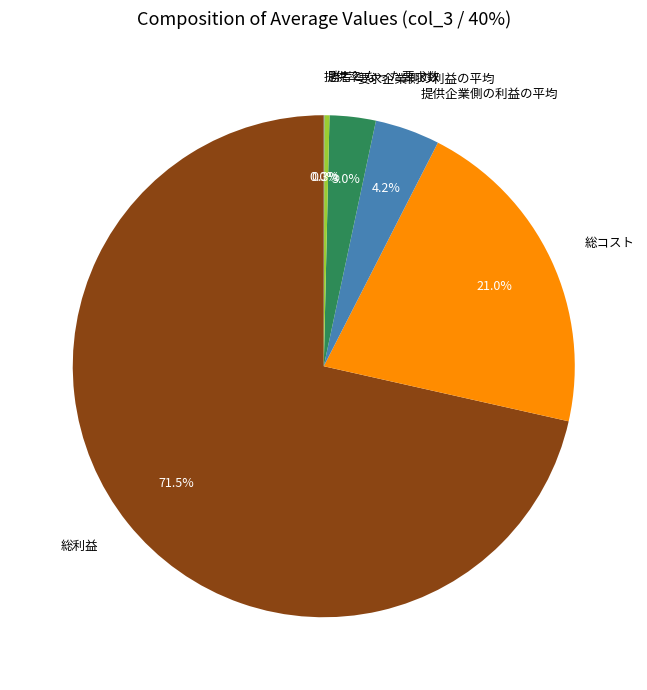

Which category has the biggest portion of the pie?

総利益